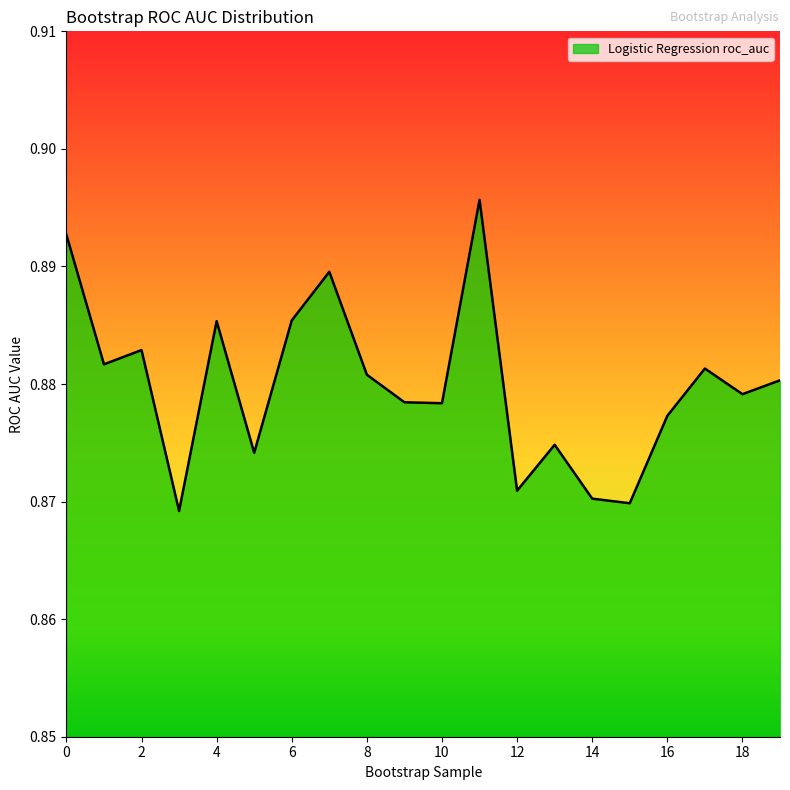

What is the value of the 9th point from the left?

0.9